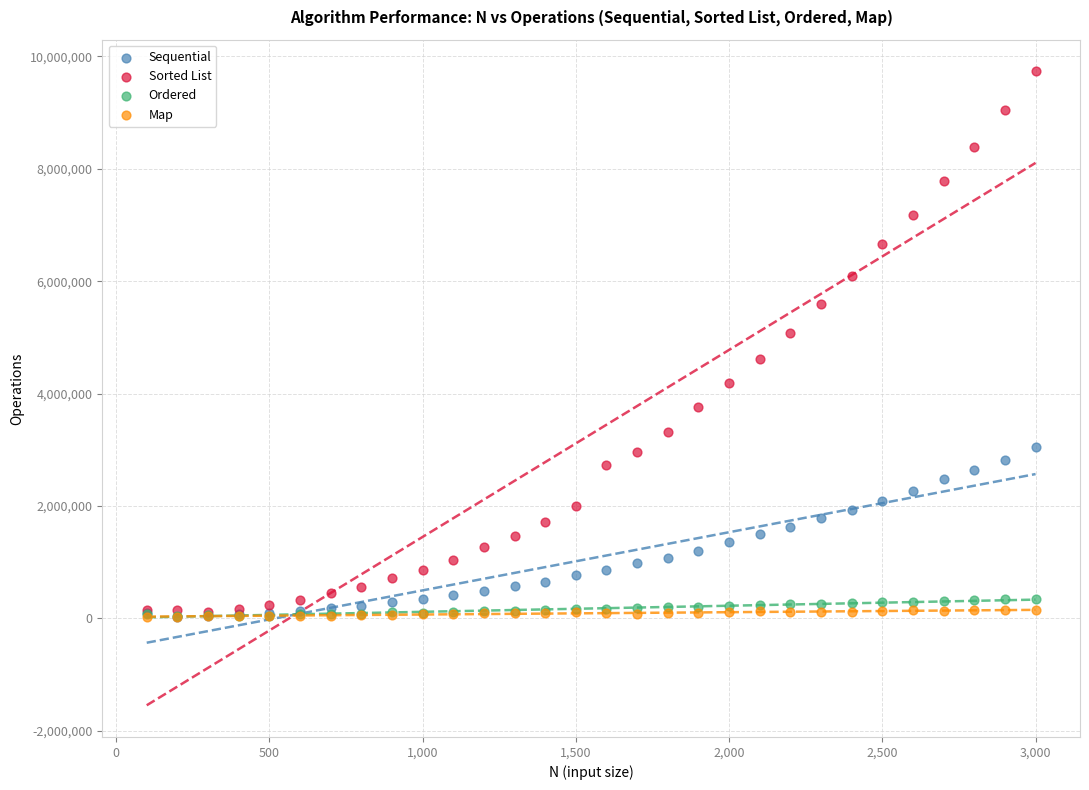

In the Sorted List series, what Y value is closest to 4922349?

5081074.5